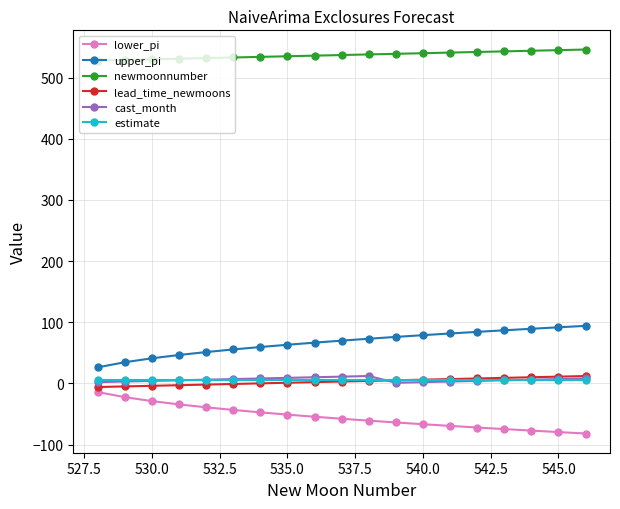

What is the greatest value displayed?

546.0